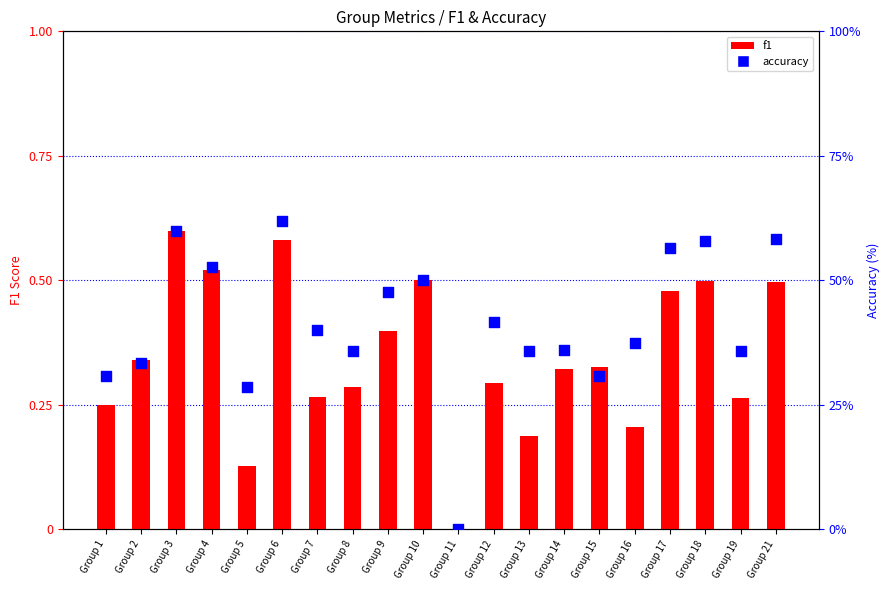

Which series contains the highest Y value?

accuracy